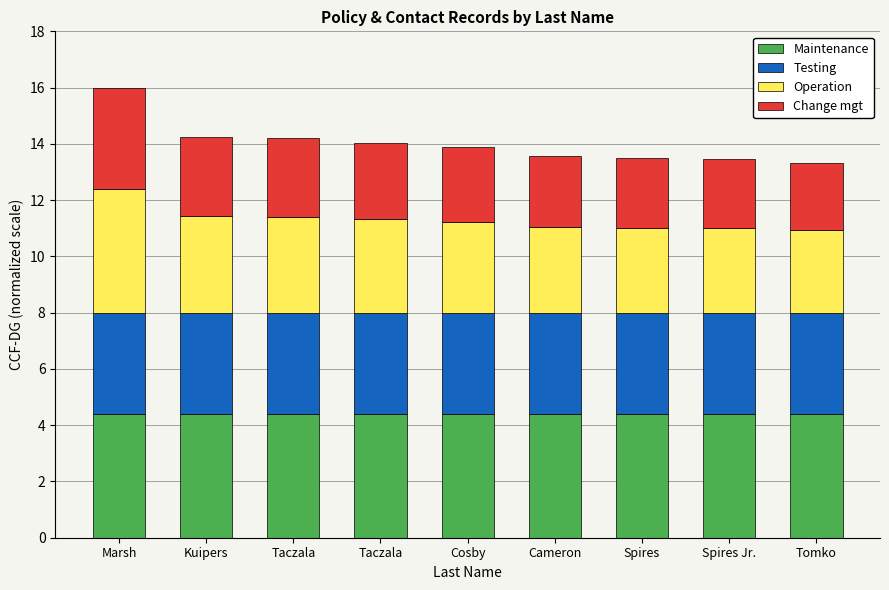

Which series has the largest total across all categories?

Maintenance